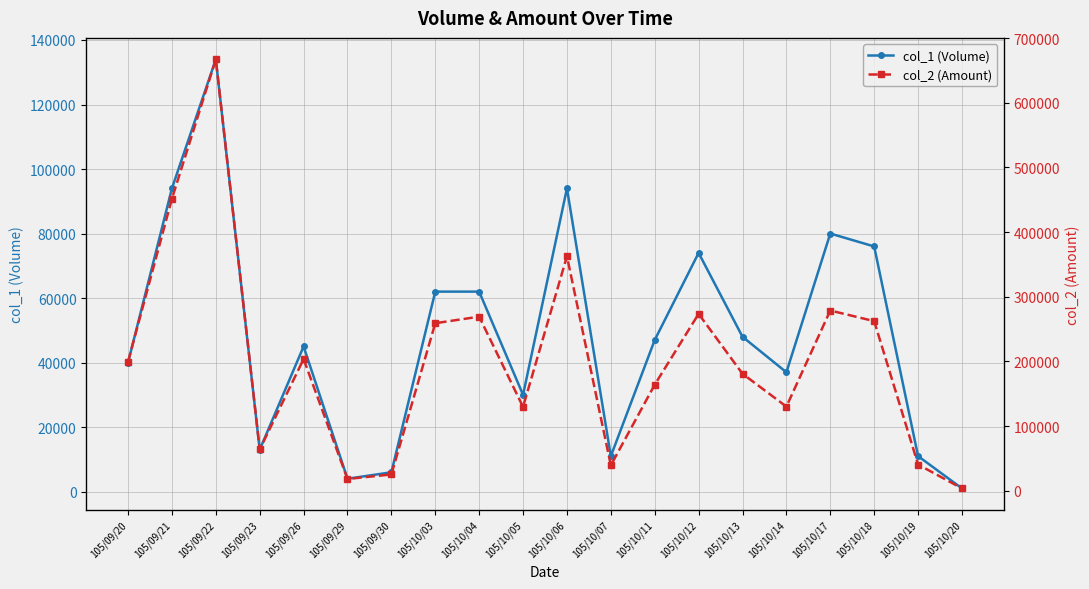

Which has a higher value, 105/09/30 or 105/09/29?

105/09/30